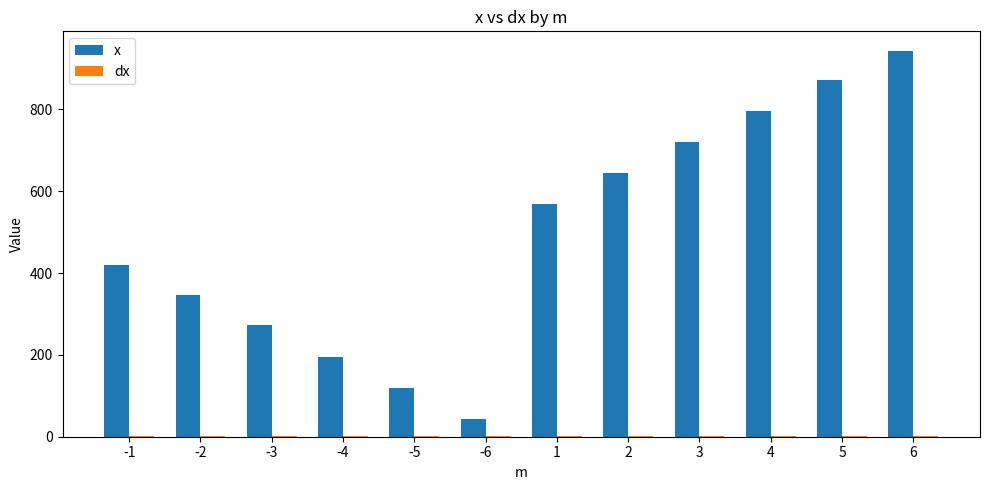

Are the bars horizontal?

No